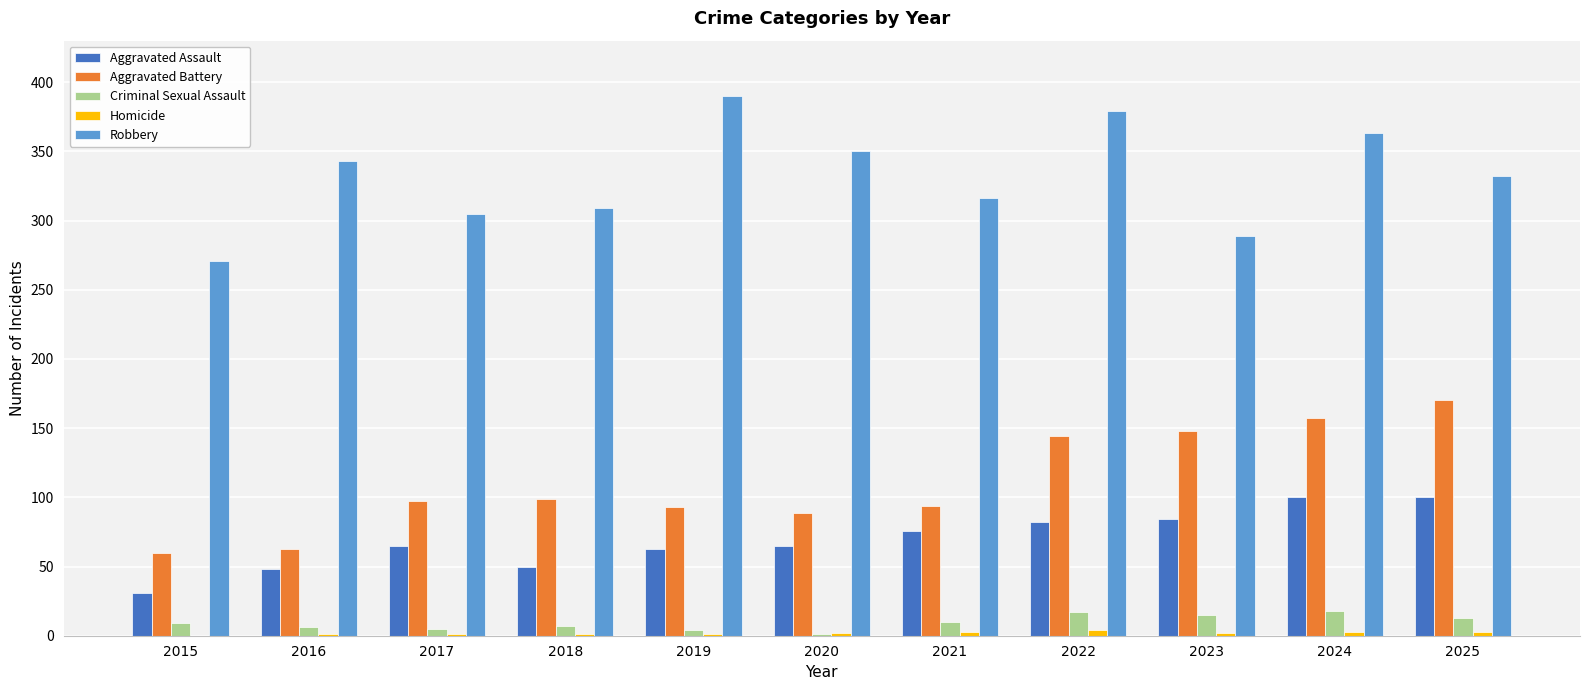

Does the chart contain stacked bars?

No